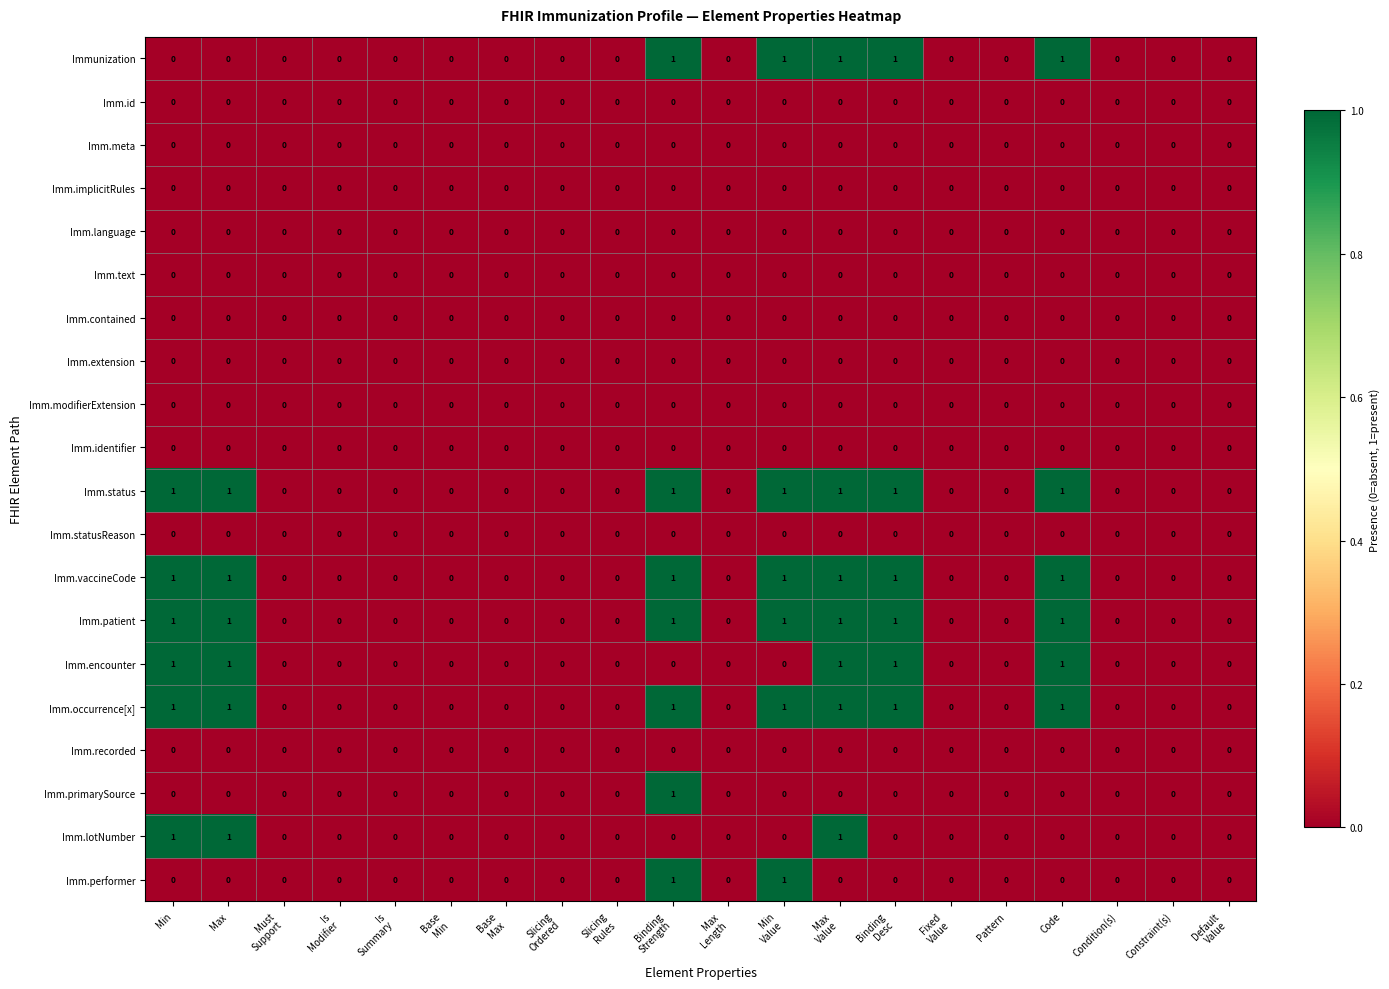

Count the number of data series in this chart.

20